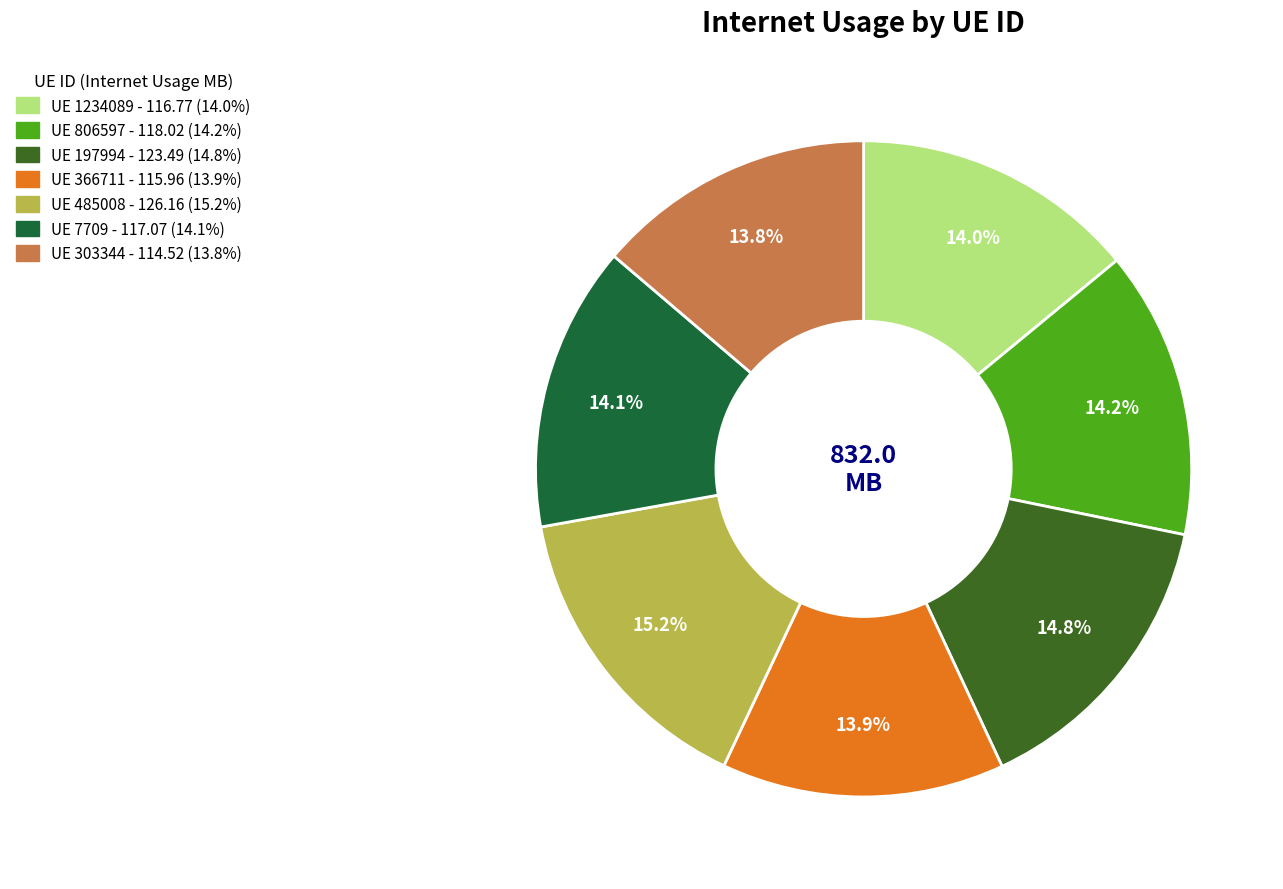

Does any single category account for the majority?

No